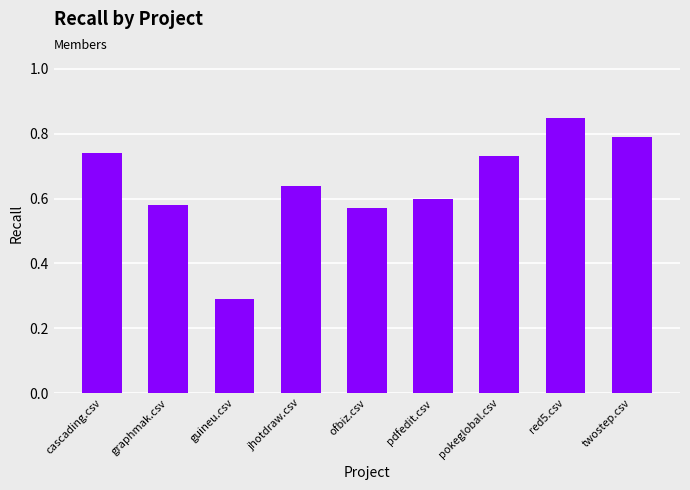

What is the minimum value shown in the chart?

0.3